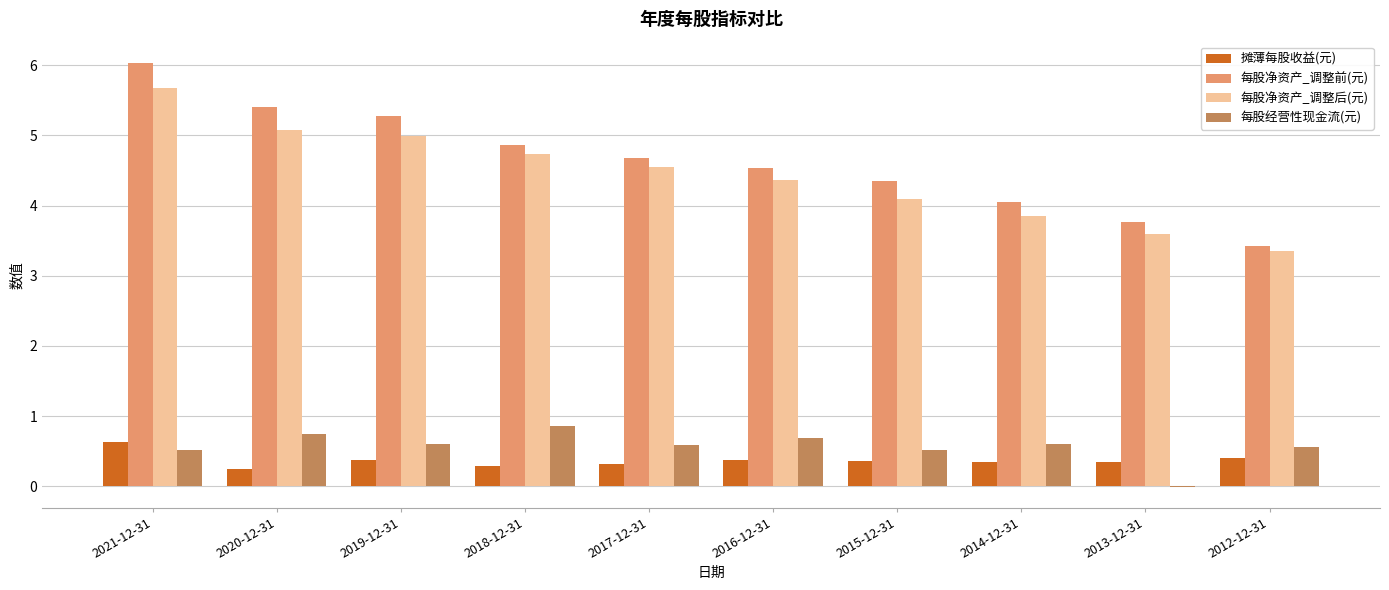

Read the 每股经营性现金流(元) value at 2012-12-31.

0.6